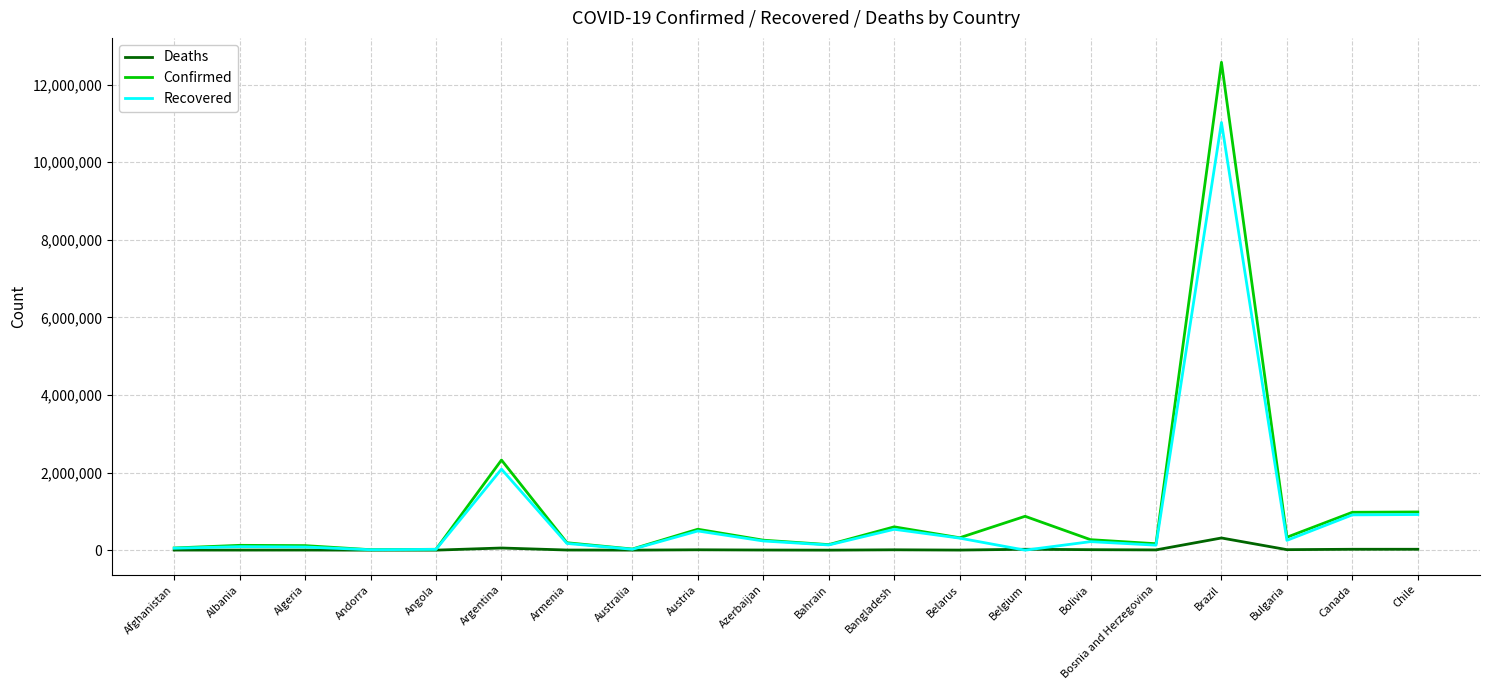

What is the difference between the second highest and second lowest values in the Recovered series?

2077012